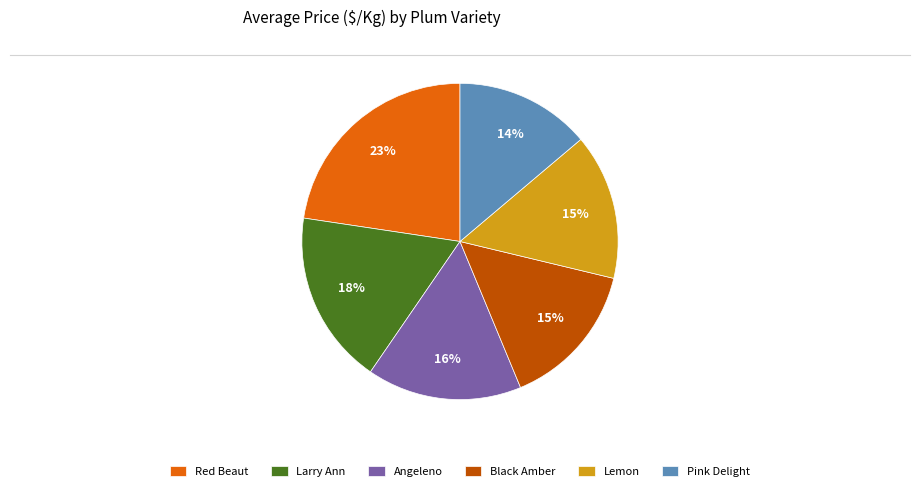

Does any single category account for the majority?

No